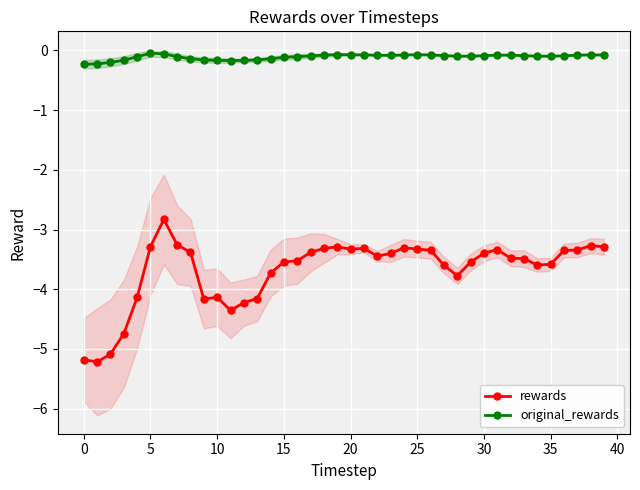

What is the value of the original_rewards point at the 32nd from the left?

-0.1